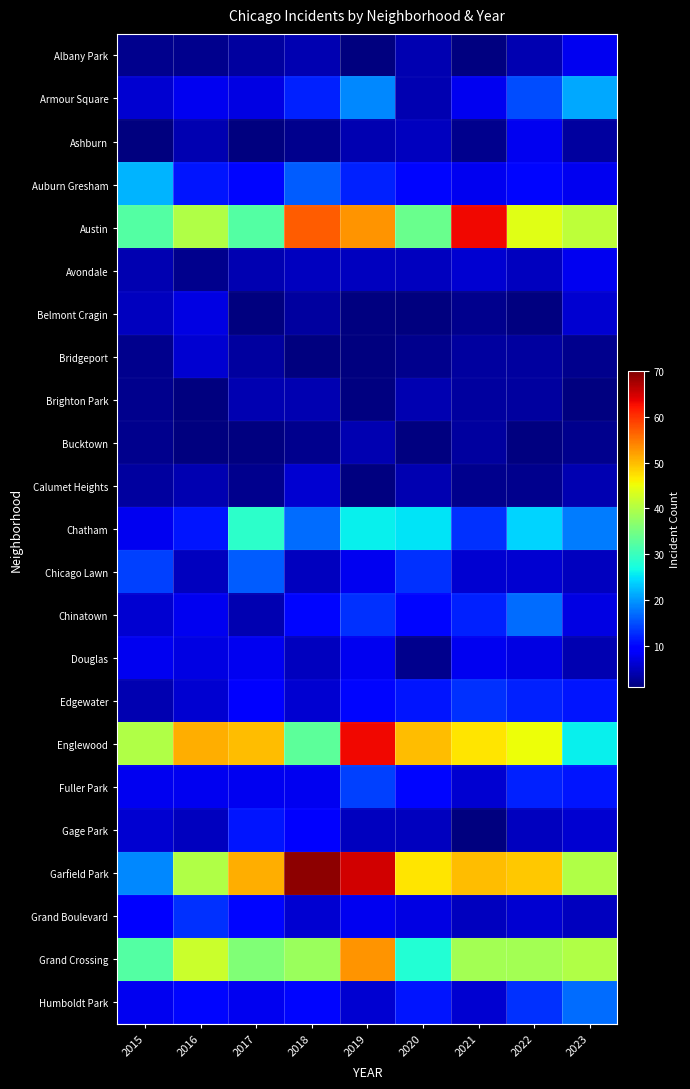

Is the value of Garfield Park at 2016 greater than the value of Bucktown at 2015?

Yes